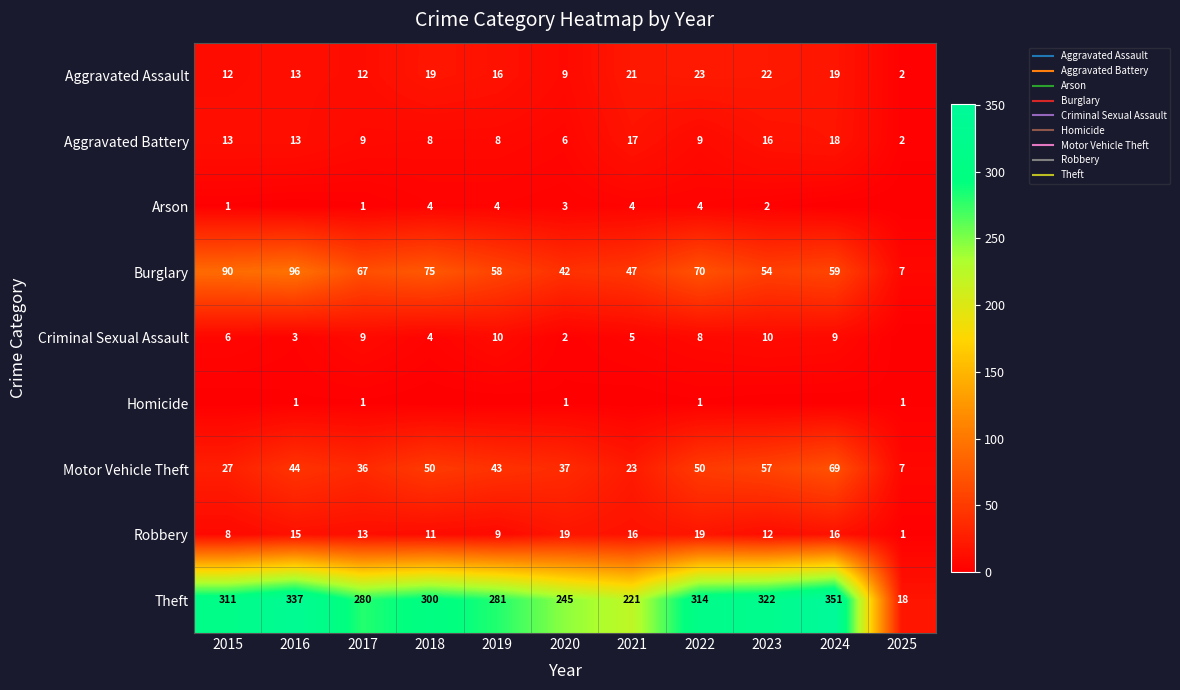

At which category is the sum across all series the highest?

2024